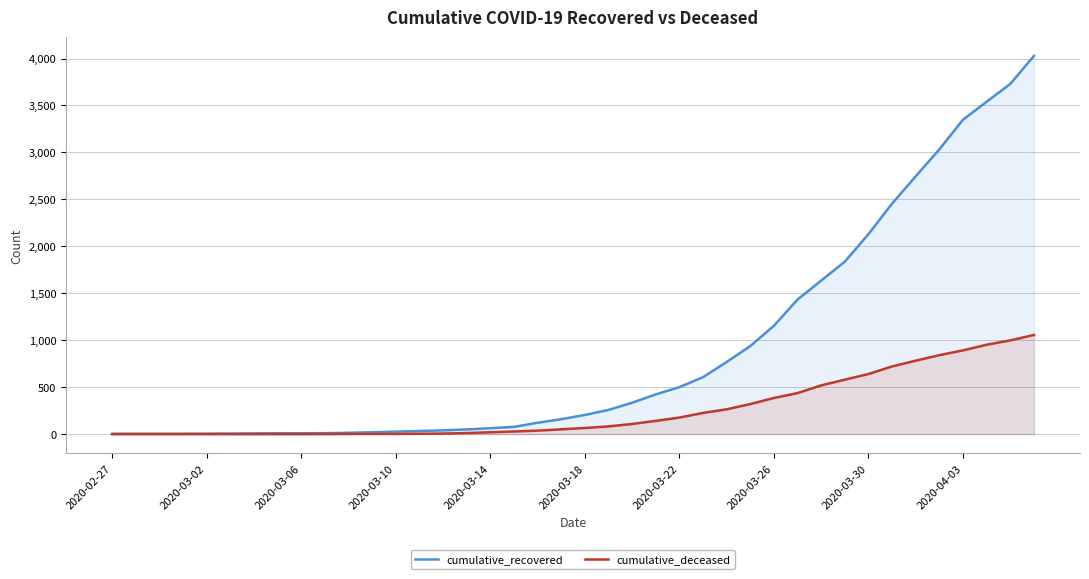

What is the difference between the cumulative_deceased values at 30 and 22?

411